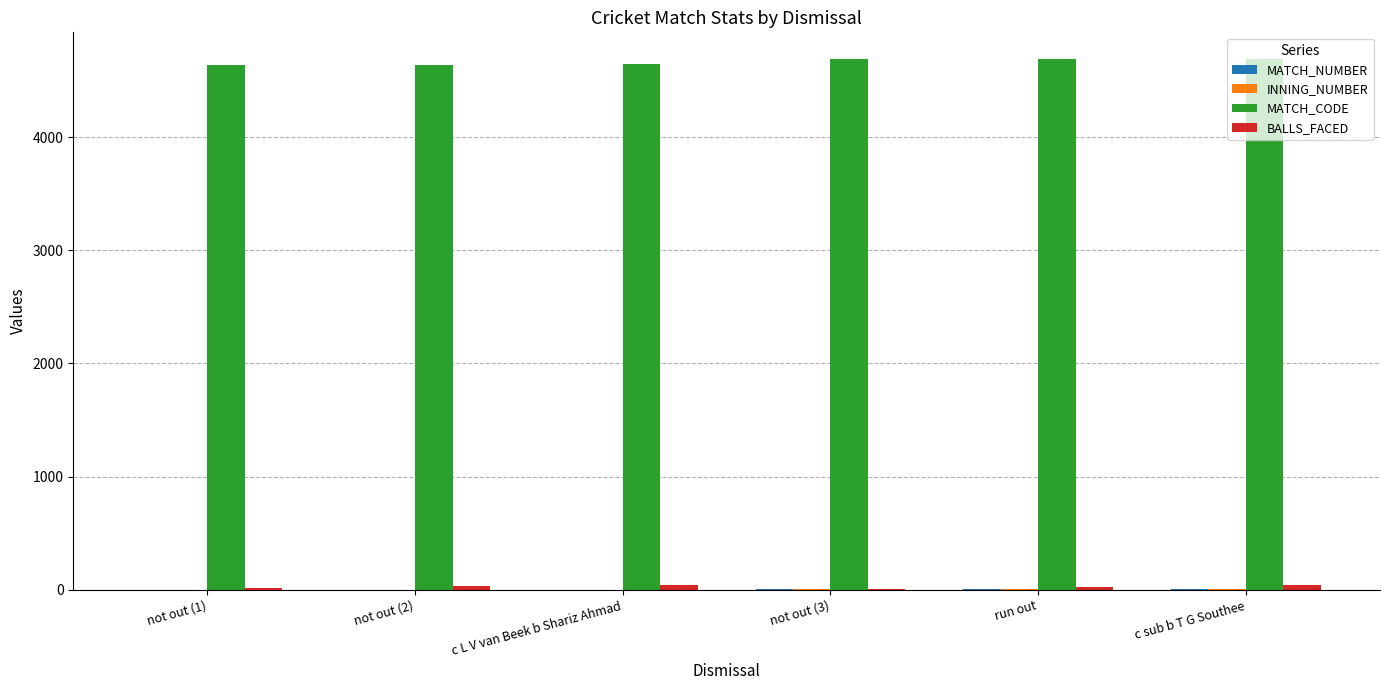

Count the number of categories in the chart.

6